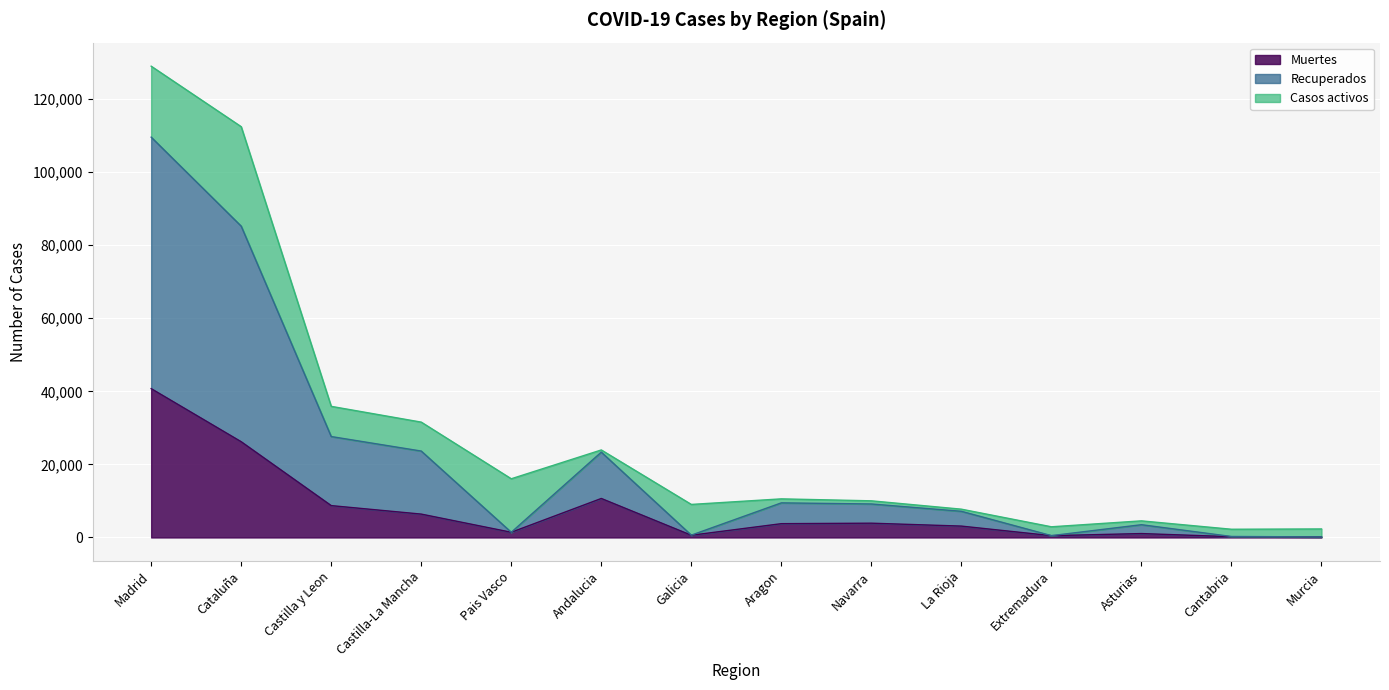

How many data points in Muertes are above 3772?

6